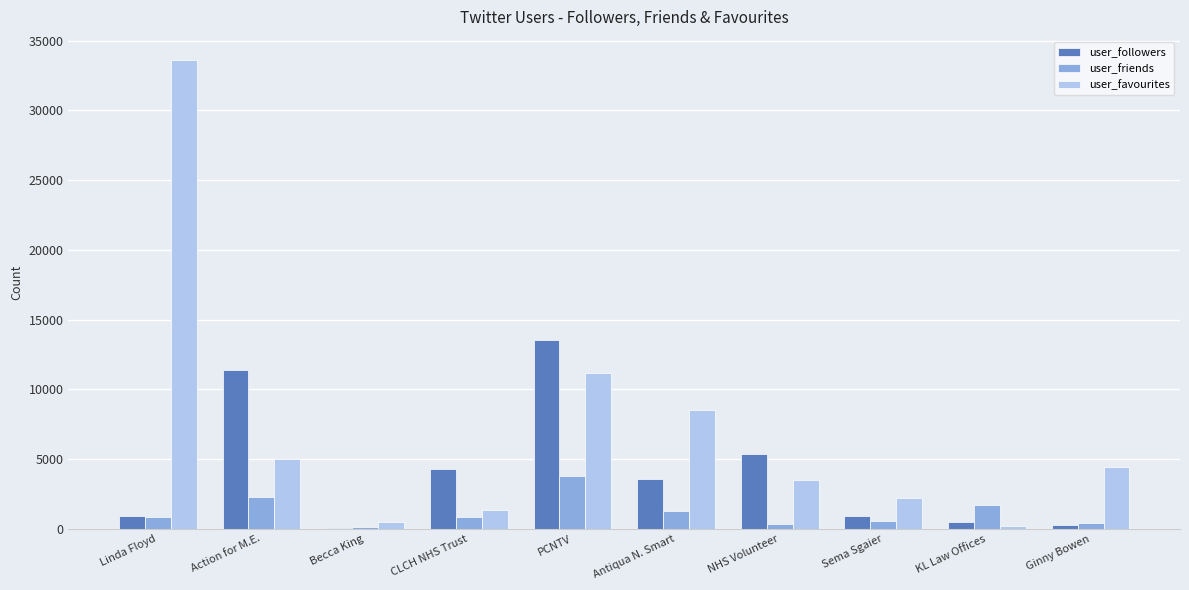

The value of user_favourites at NHS Volunteer is 3518. True or false?

True